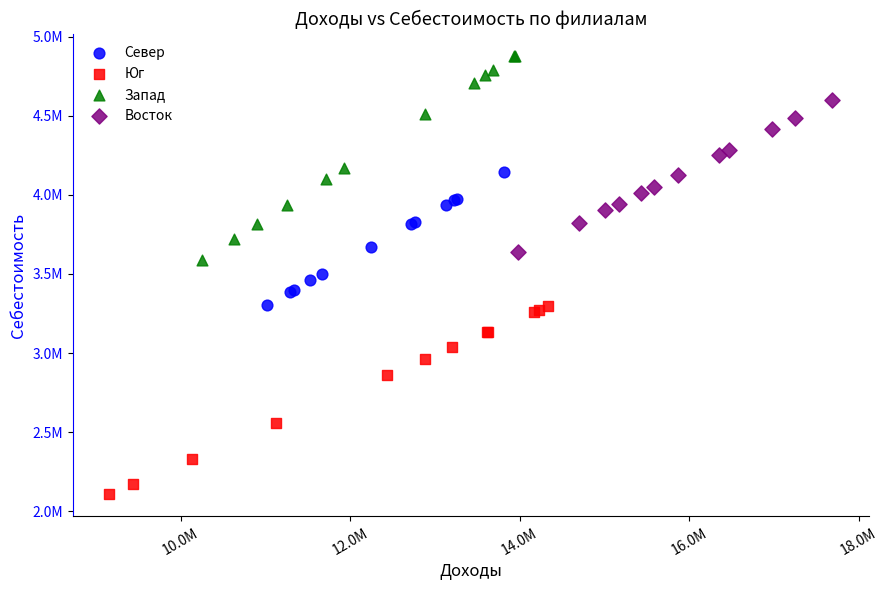

Which series reaches the maximum Y coordinate?

Запад